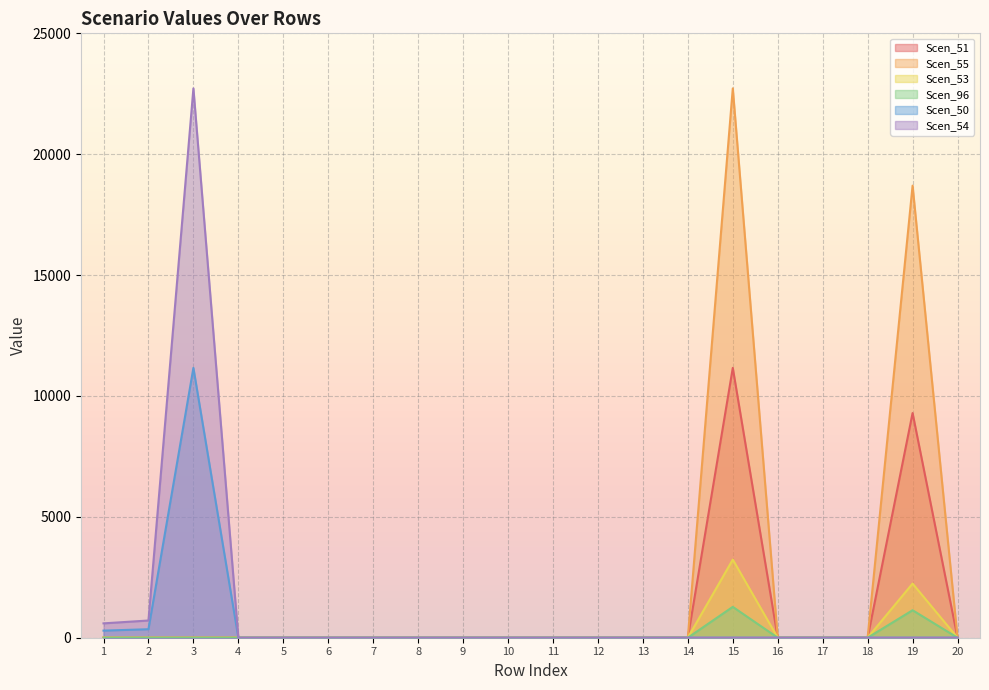

What is the difference between the maximum and minimum values in the Scen_55 series?

22722.9